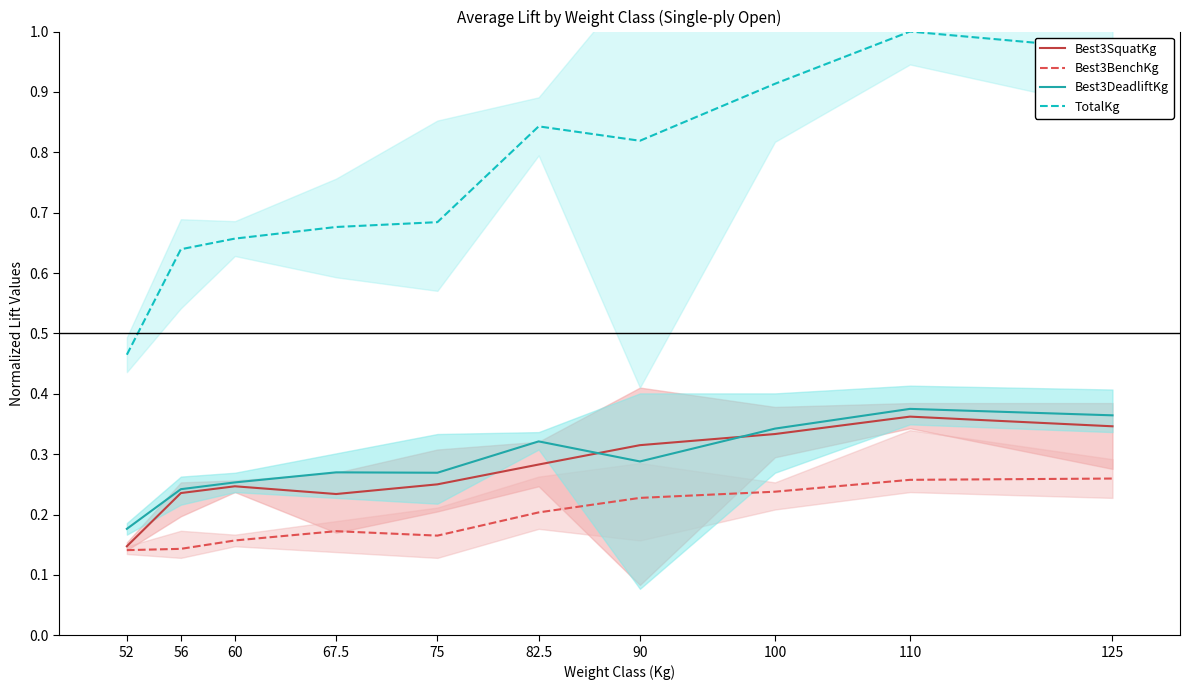

True or false: Best3SquatKg has more than 0 interior local peaks.

True